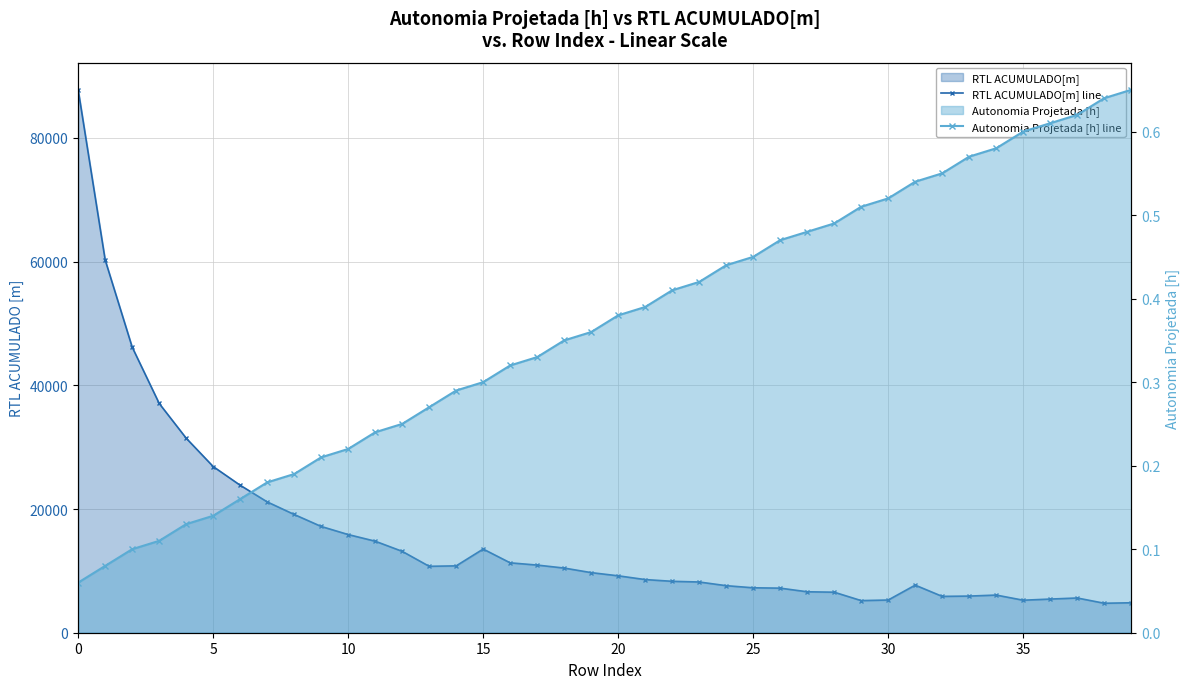

At which label does Autonomia Projetada [h] line reach its peak?

39